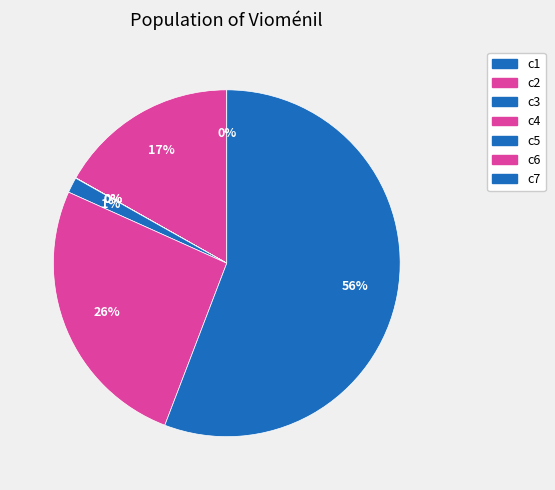

Does c7 account for over 50% of the chart?

Yes